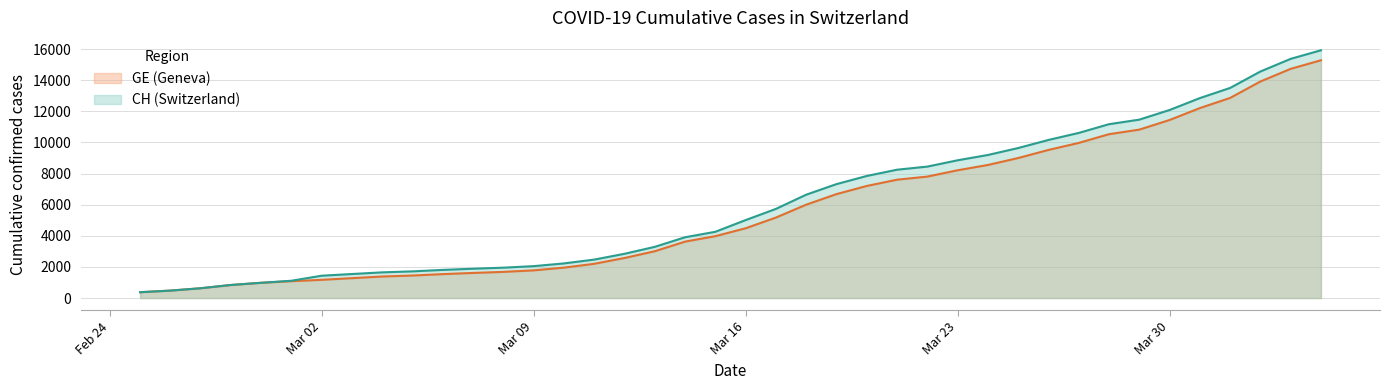

What are all the series names shown in the legend?

GE (Geneva), CH (Switzerland)